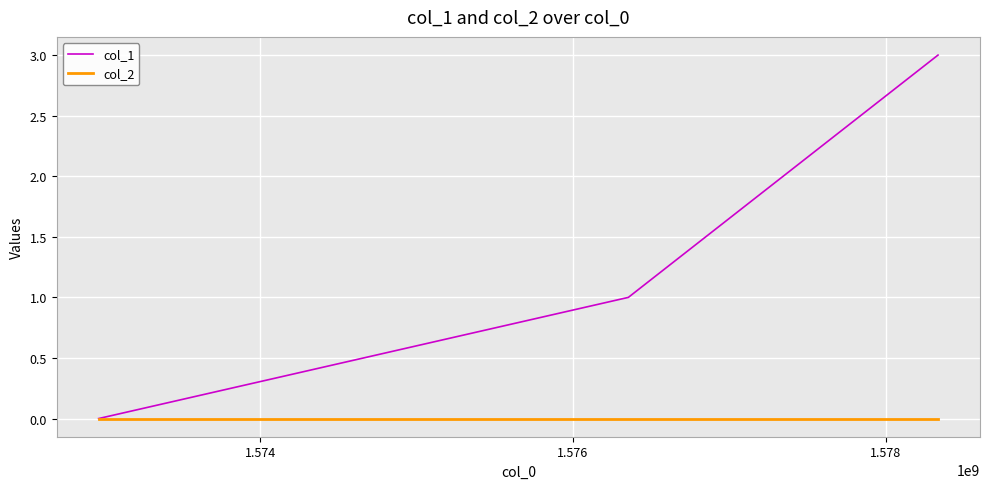

Which series has the largest total across all categories?

col_1